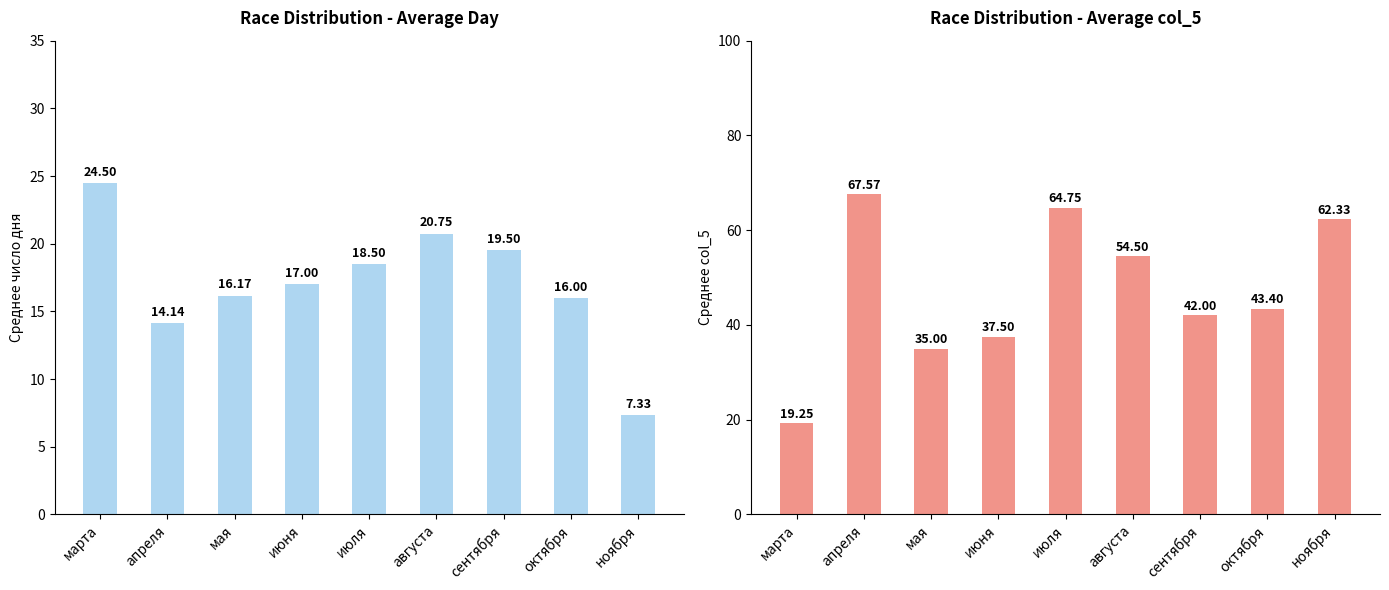

Reading right to left, what are all the values shown in this chart?

Среднее день: ноября=7.3	октября=16.0	сентября=19.5	августа=20.8	июля=18.5	июня=17.0	мая=16.2	апреля=14.1	марта=24.5
Среднее col_5: ноября=62.3	октября=43.4	сентября=42.0	августа=54.5	июля=64.8	июня=37.5	мая=35.0	апреля=67.6	марта=19.2